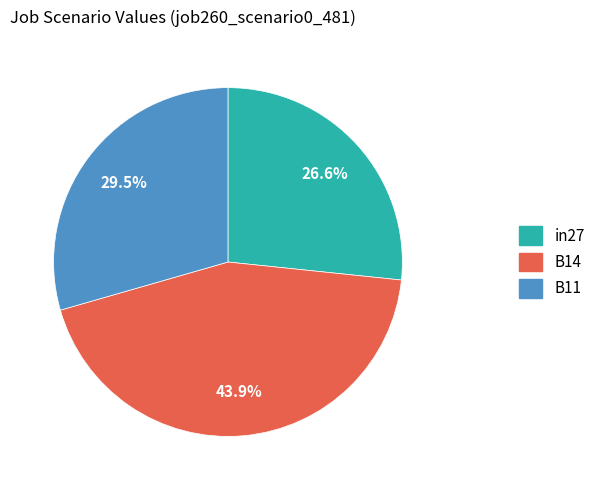

Which has a higher value, B14 or in27?

B14